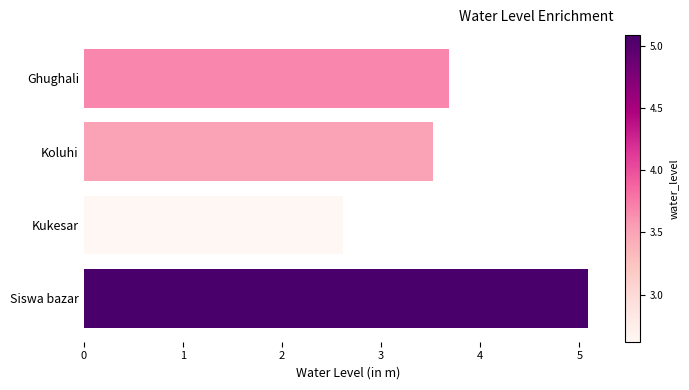

Which category has the highest value across all series?

Siswa bazar